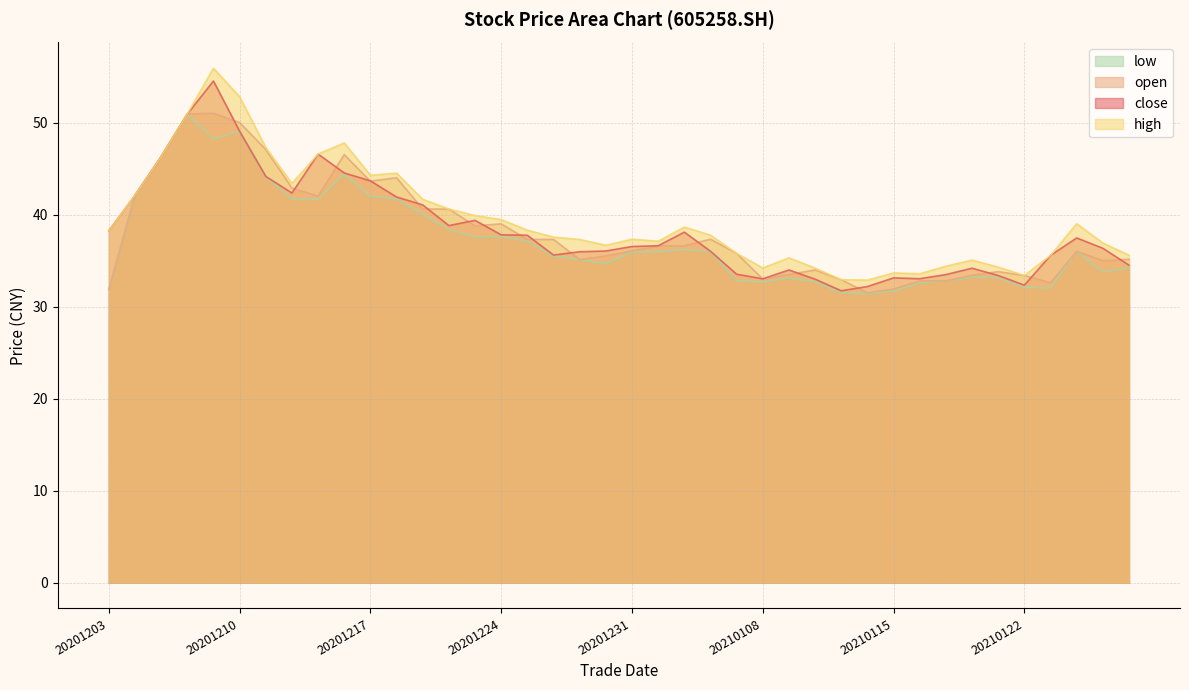

How many values in the close series exceed 36?

24